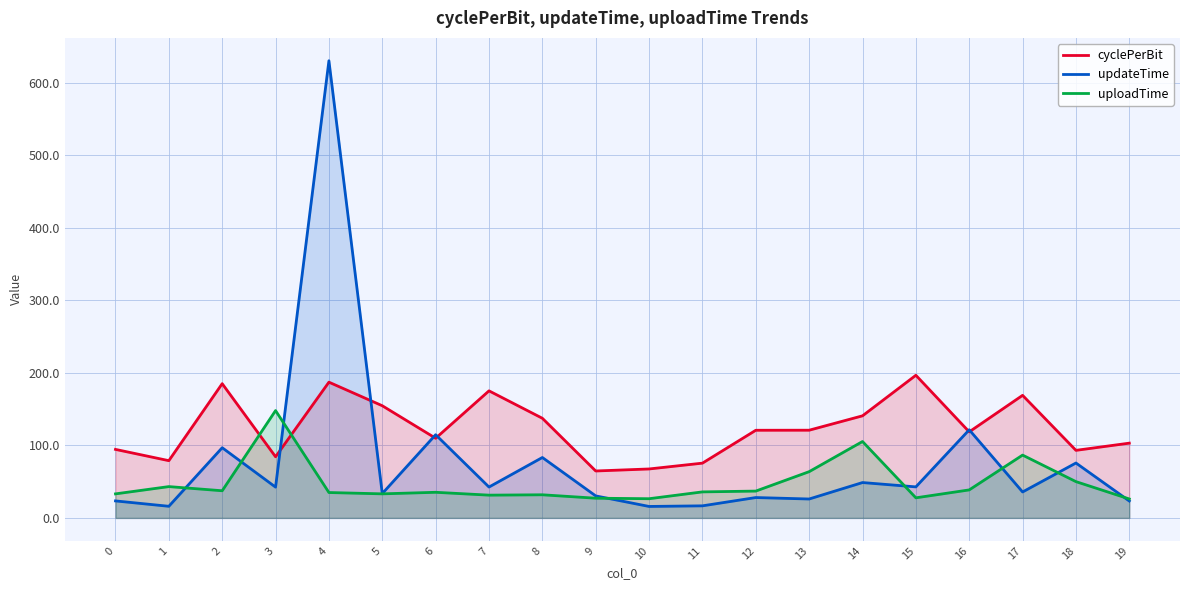

How many lines are shown in the chart?

3